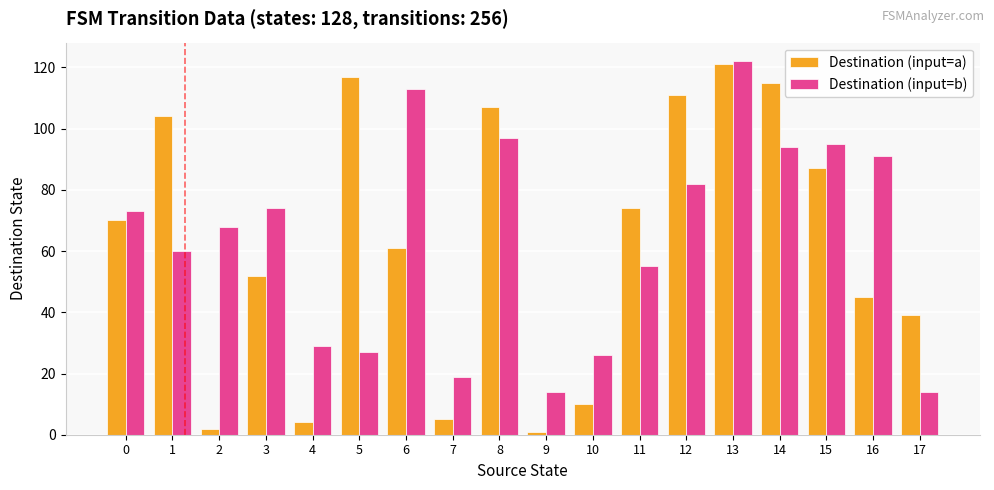

The Destination (input=a) series shows 61 at 6. True or false?

True